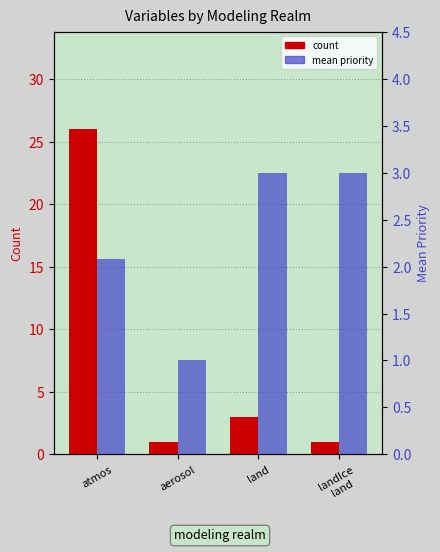

Reading right to left, extract all data points from this chart.

count: 1.0	3.0	1.0	26.0
mean priority: 3.0	3.0	1.0	2.1